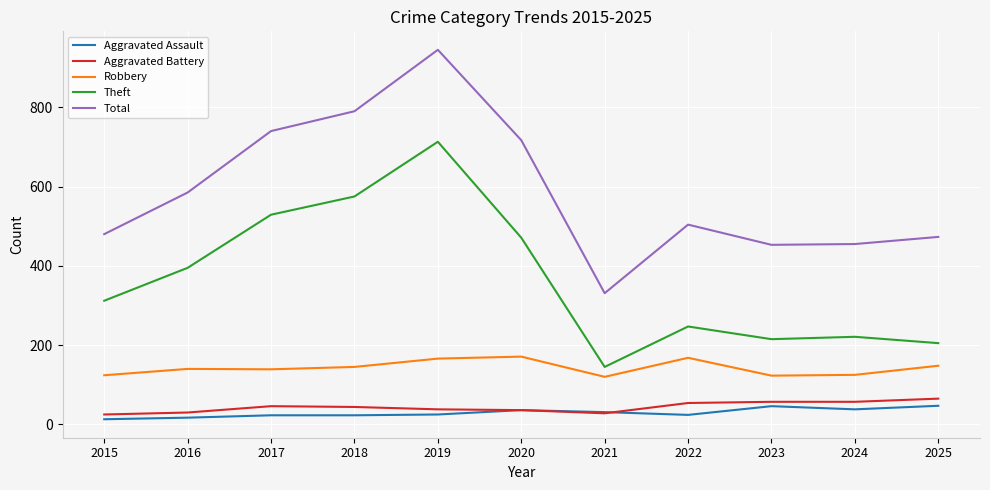

What is the average value of the Aggravated Battery series?

44